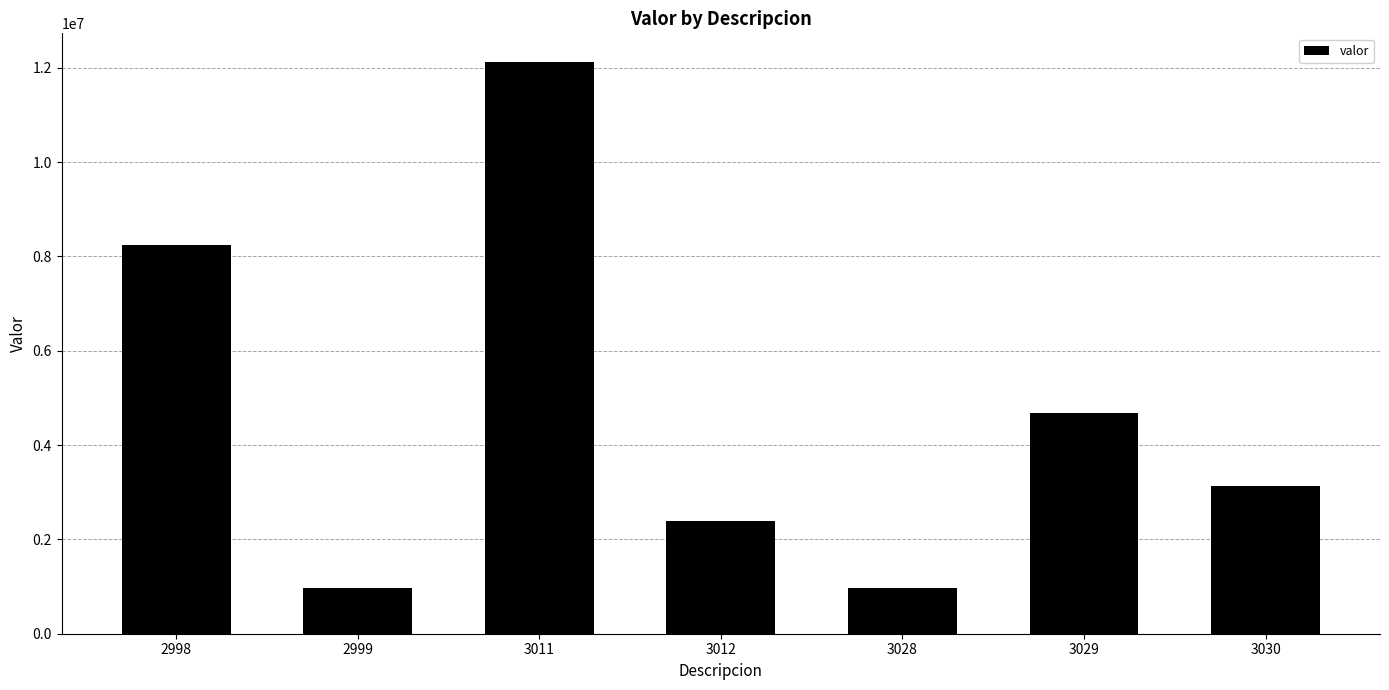

How many bars are there in total?

7